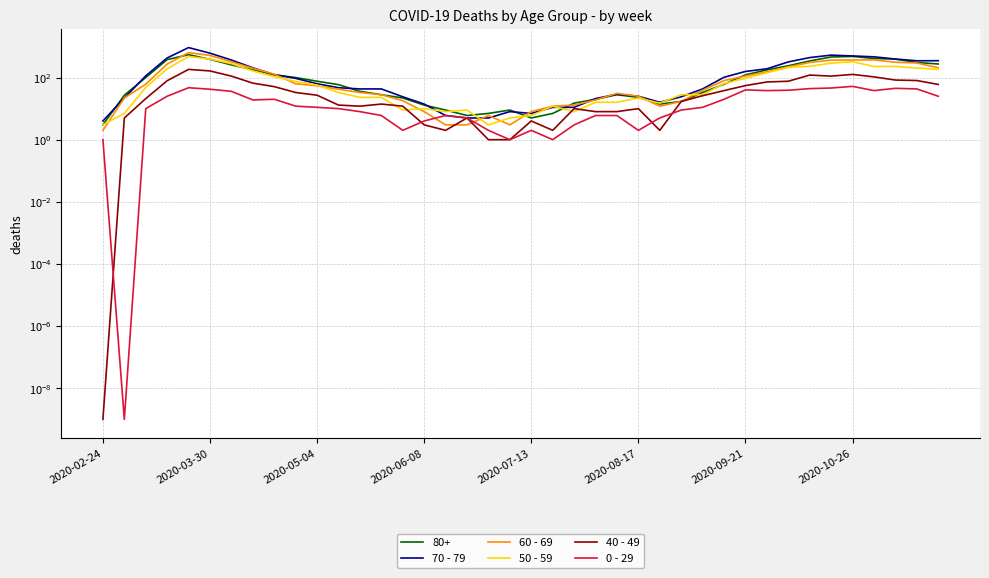

At which label does 40 - 49 reach its minimum?

2020-02-24